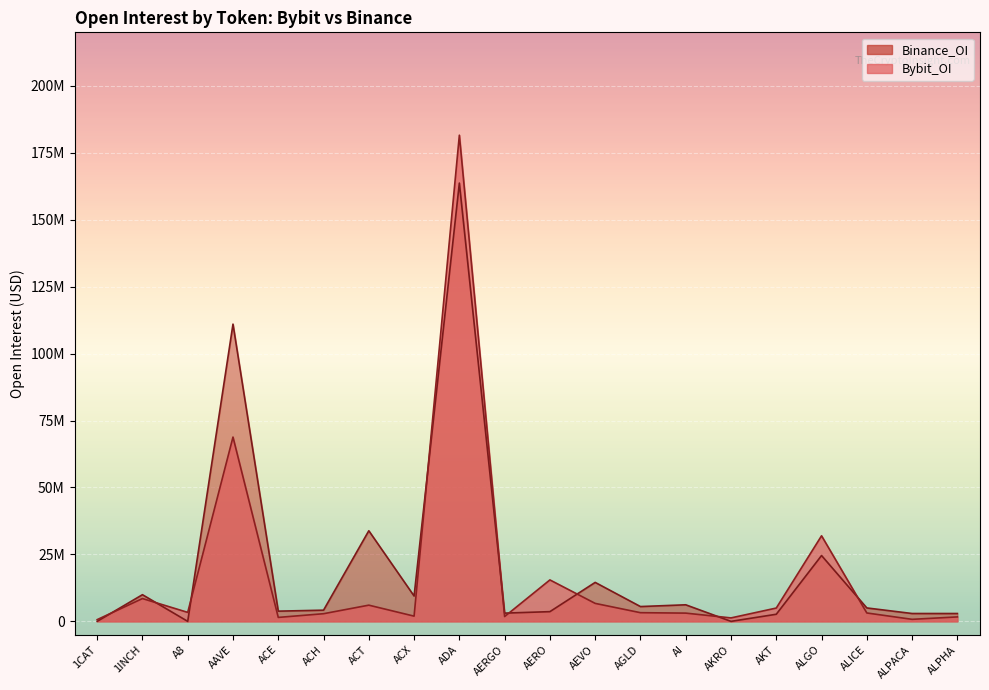

What is the total value across all series at 1INCH?

18477594